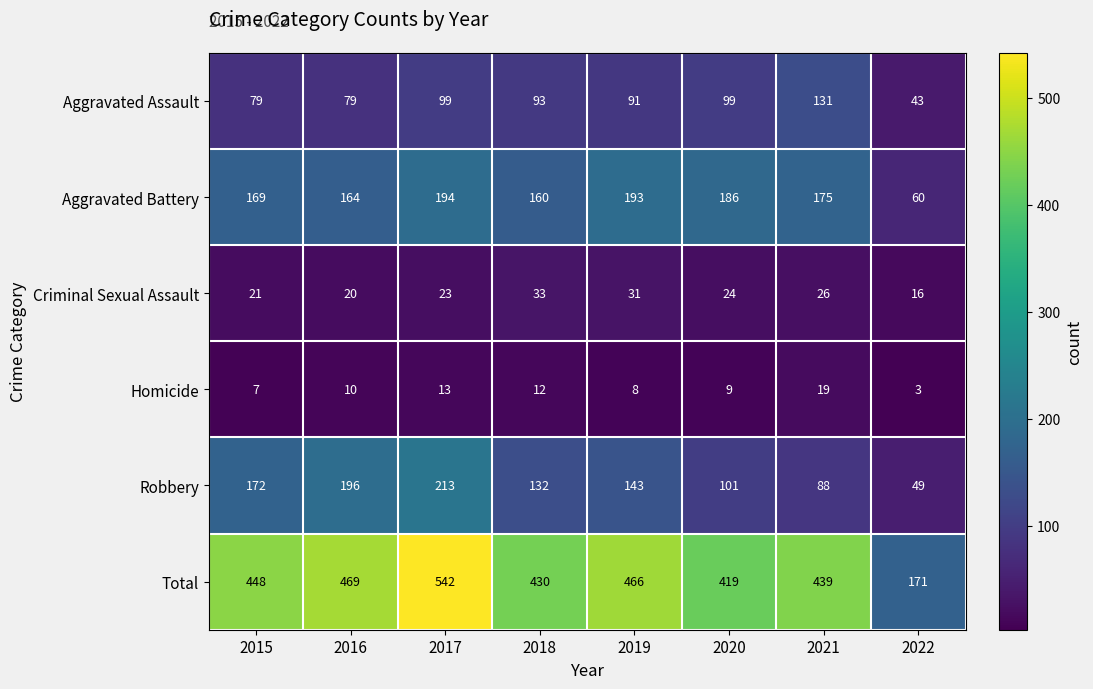

What is the difference between the Aggravated Assault values at 2015 and 2020?

20